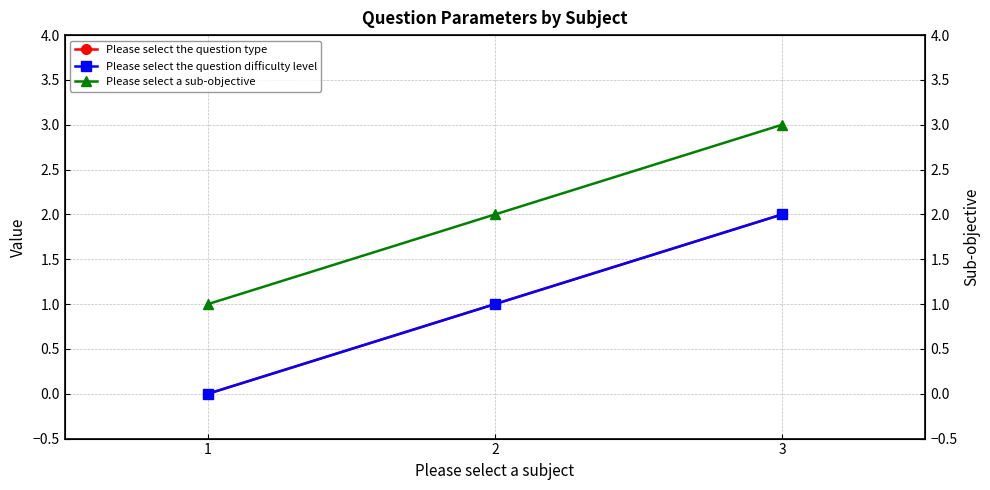

At which label does Please select the question type reach its minimum?

1